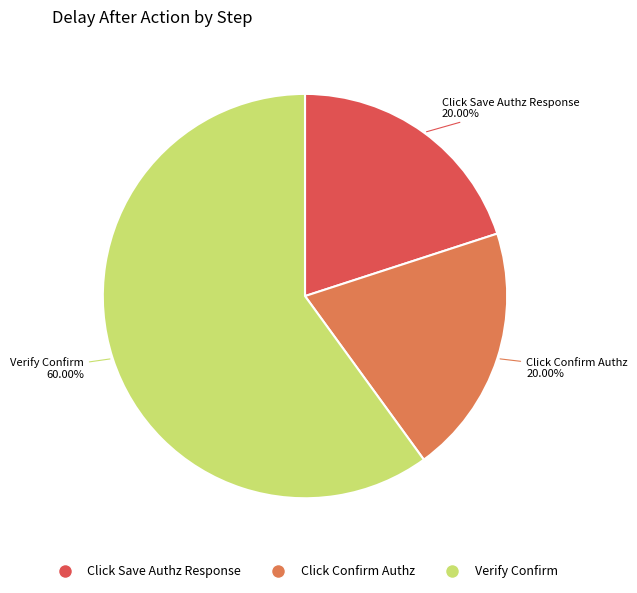

Approximately how many times larger is the value at Click Confirm Authz compared to Click Save Authz Response?

1.0